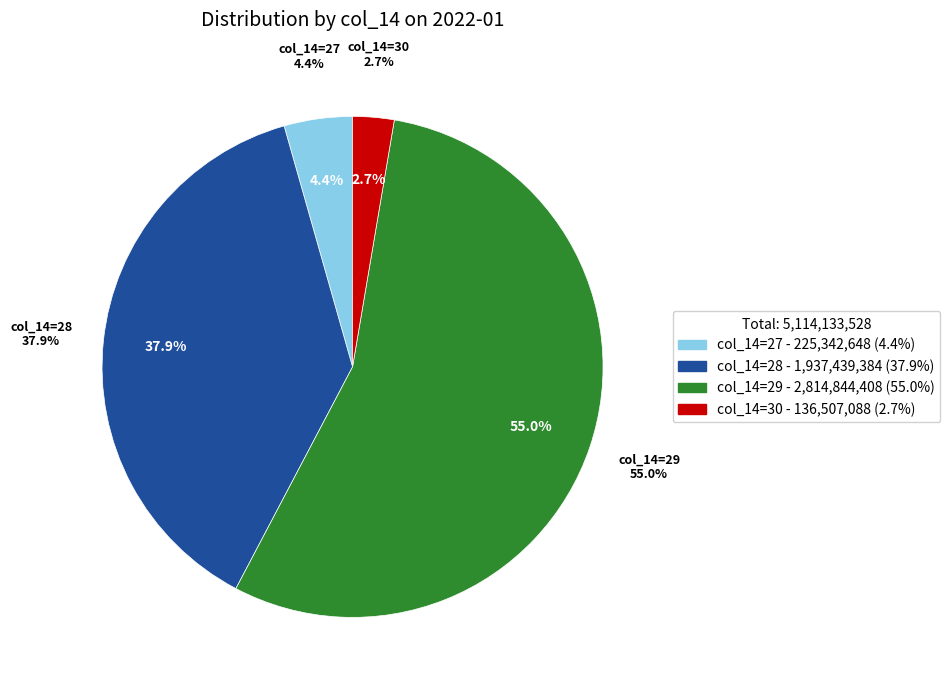

Does 29 account for over 50% of the chart?

No